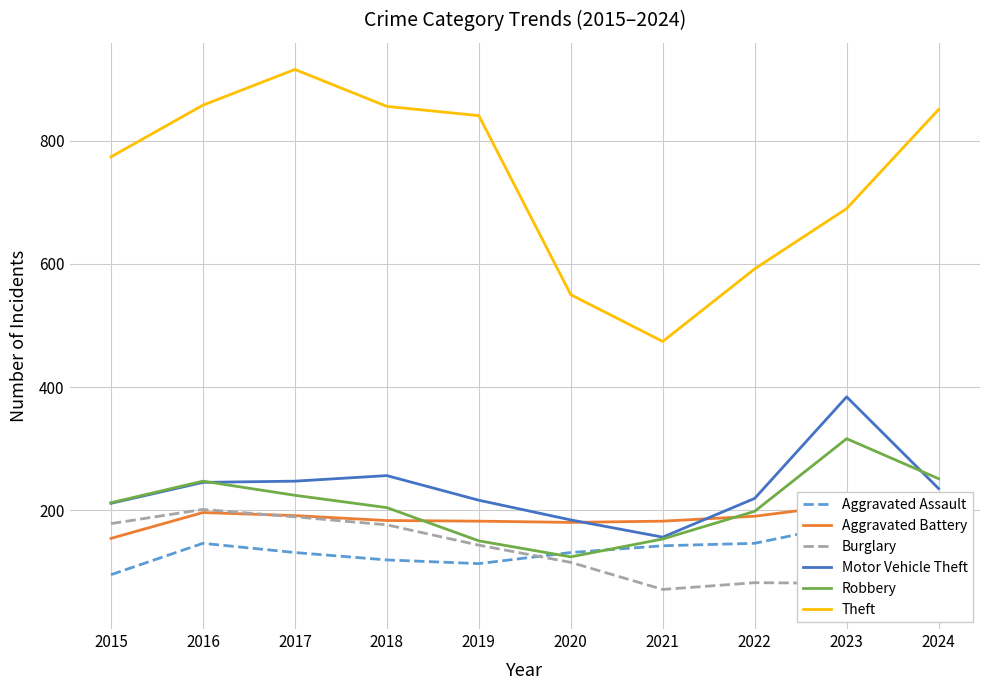

The value of Aggravated Assault at 2016 is 146. True or false?

True